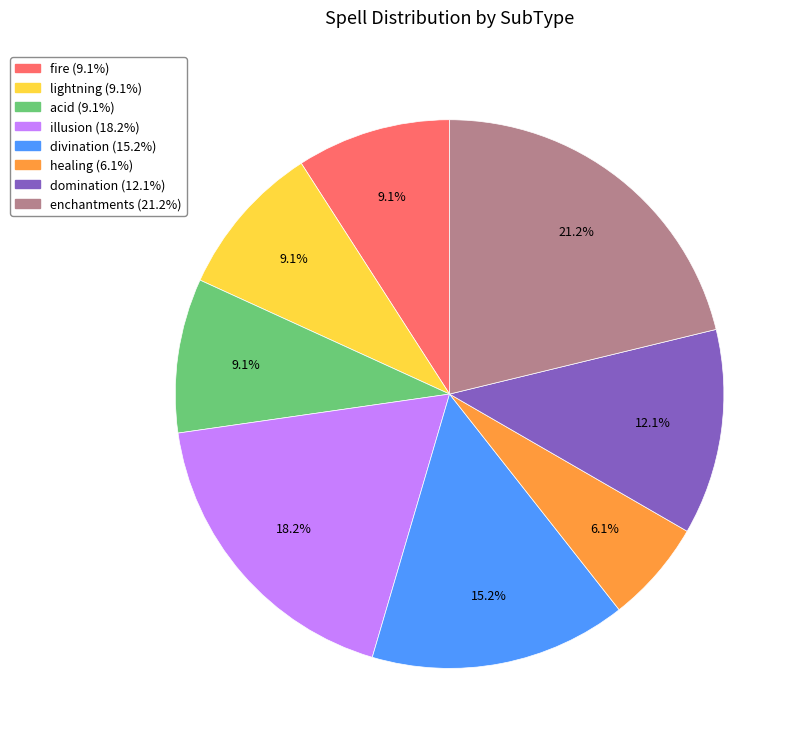

To the nearest percent, what percentage of the pie is lightning?

9%